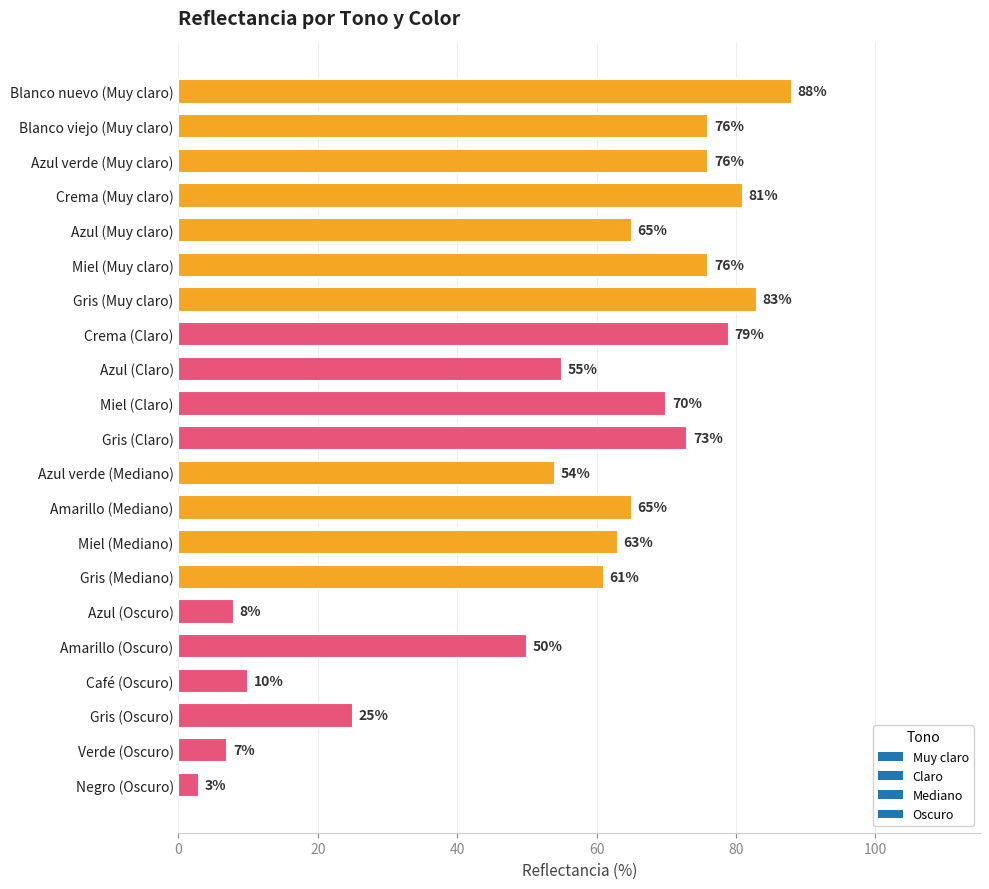

Reading top to bottom, transcribe all the data shown in this chart.

88	76	76	81	65	76	83	79	55	70	73	54	65	63	61	8	50	10	25	7	3